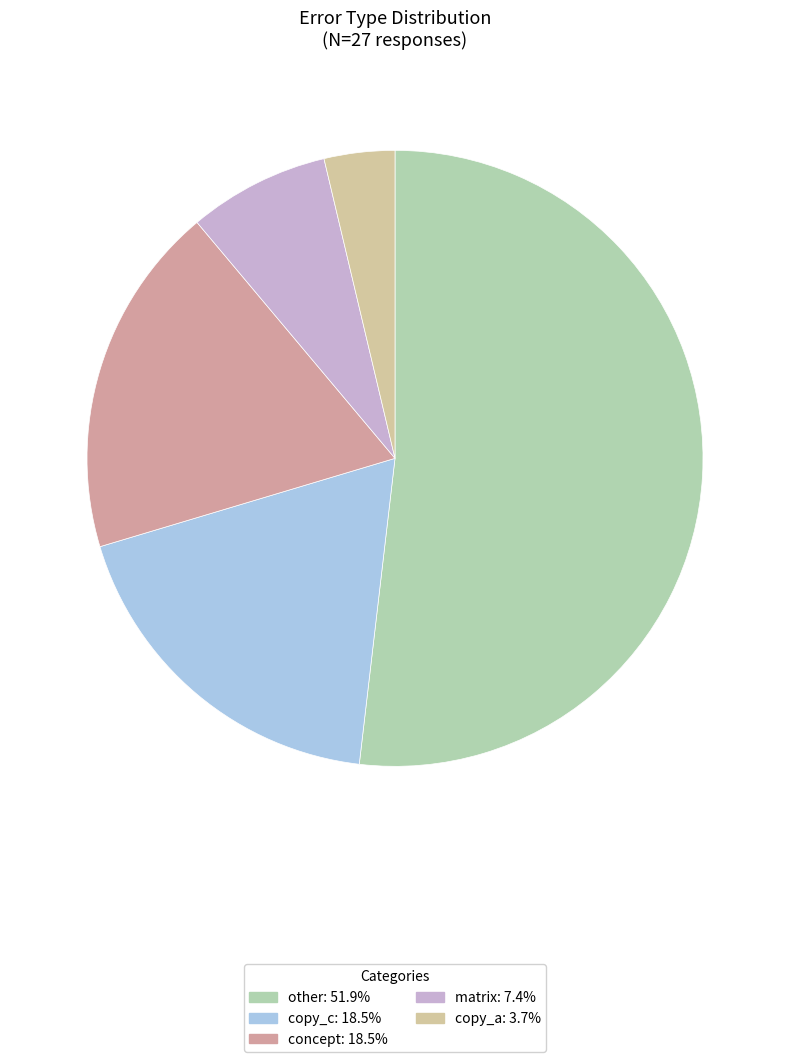

How many slices are in this pie chart?

5